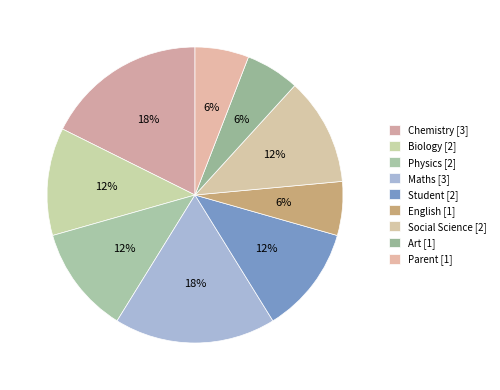

How many segments does this pie chart have?

9